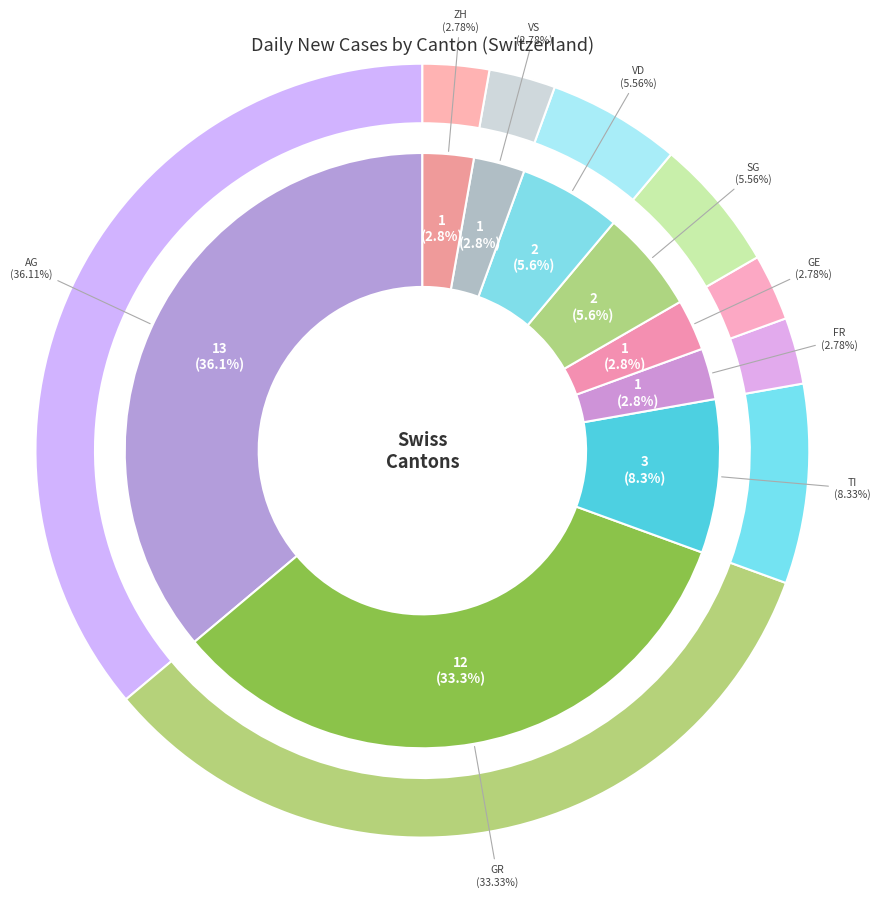

Is it true that ZH is 1% of the pie?

False